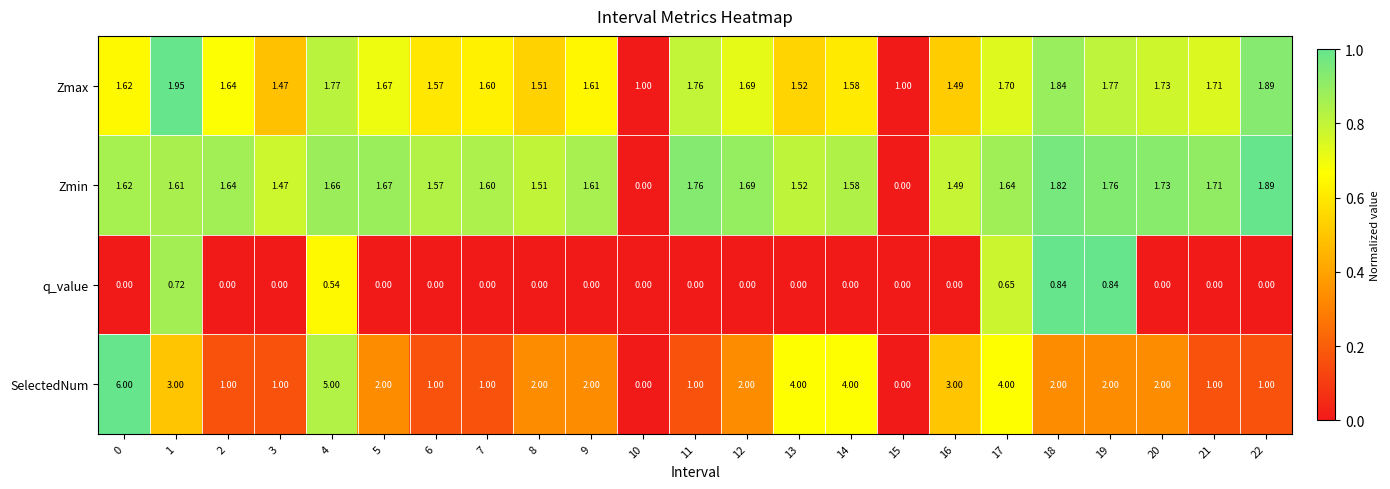

Rank the series by their maximum value, from lowest to highest.

q_value, Zmin, Zmax, SelectedNum